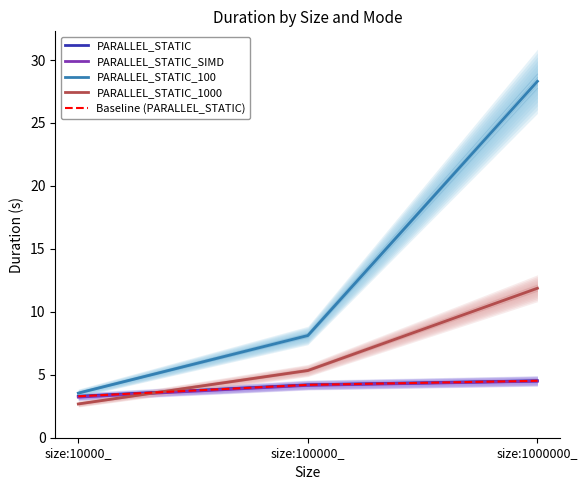

How many values in the PARALLEL_STATIC_100 series exceed 8?

2